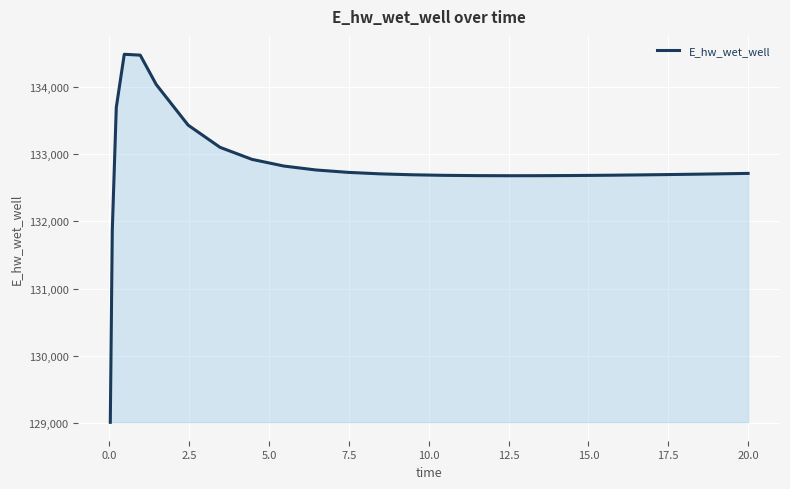

What is the difference between the maximum and minimum values?

5465.3